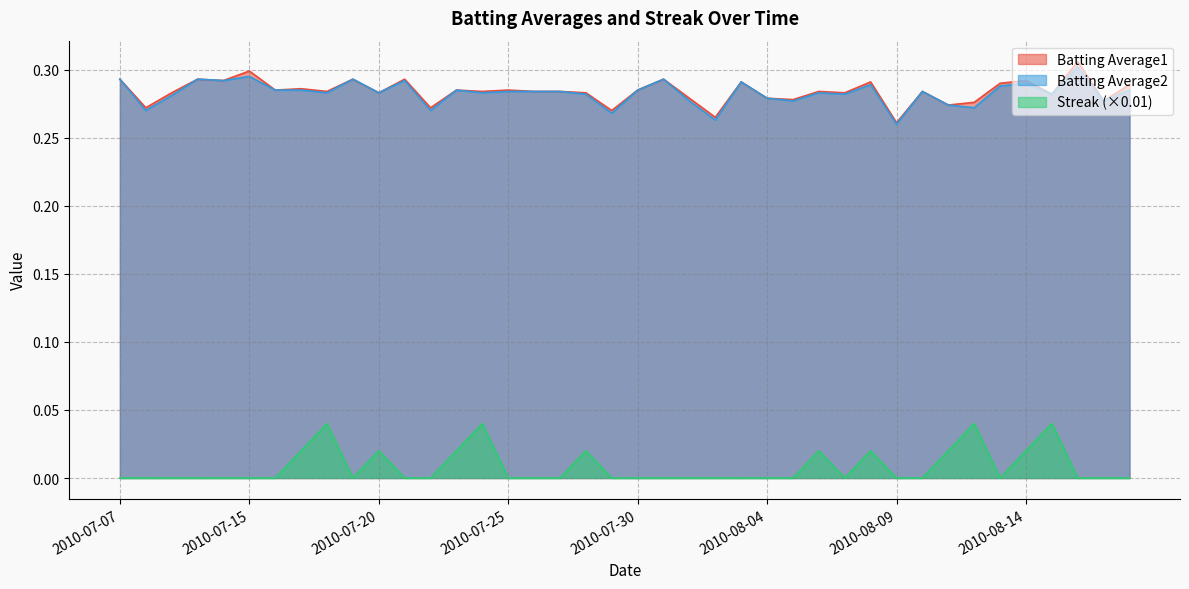

Does the chart display data point markers on the line(s)?

No